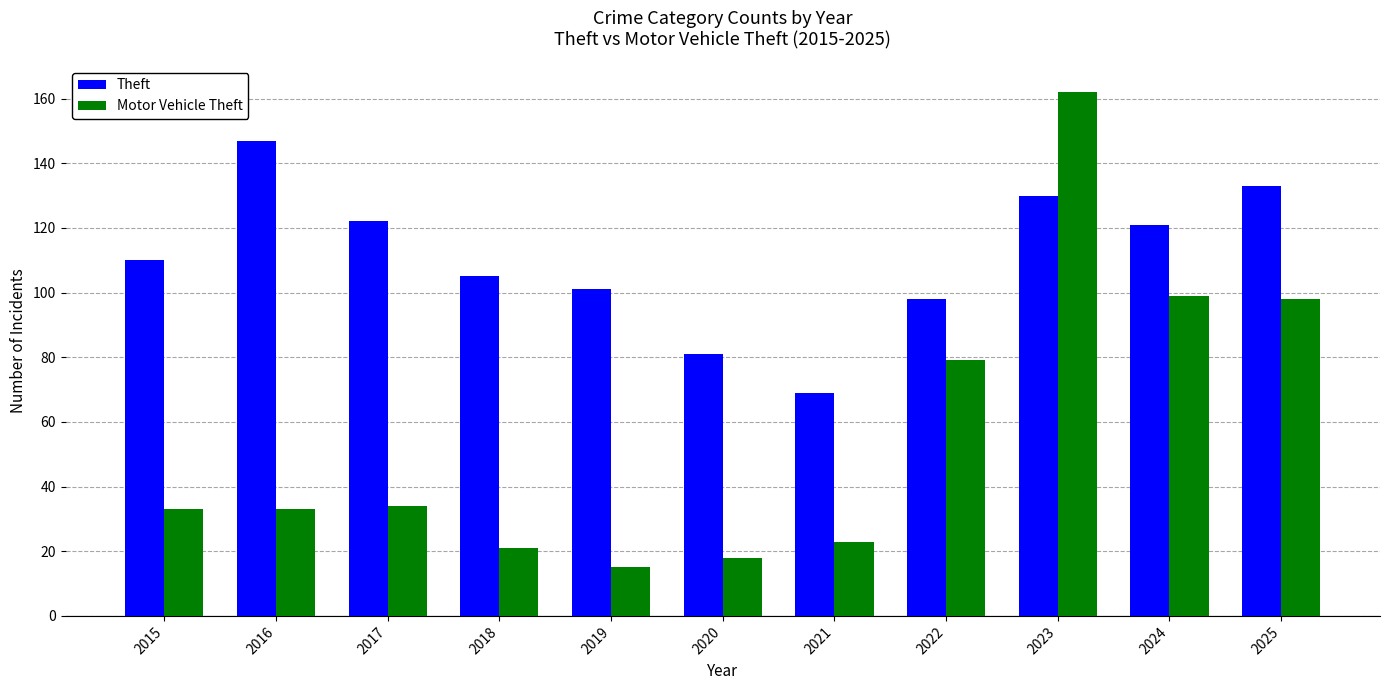

The value of Theft at 2024 is 121. True or false?

True